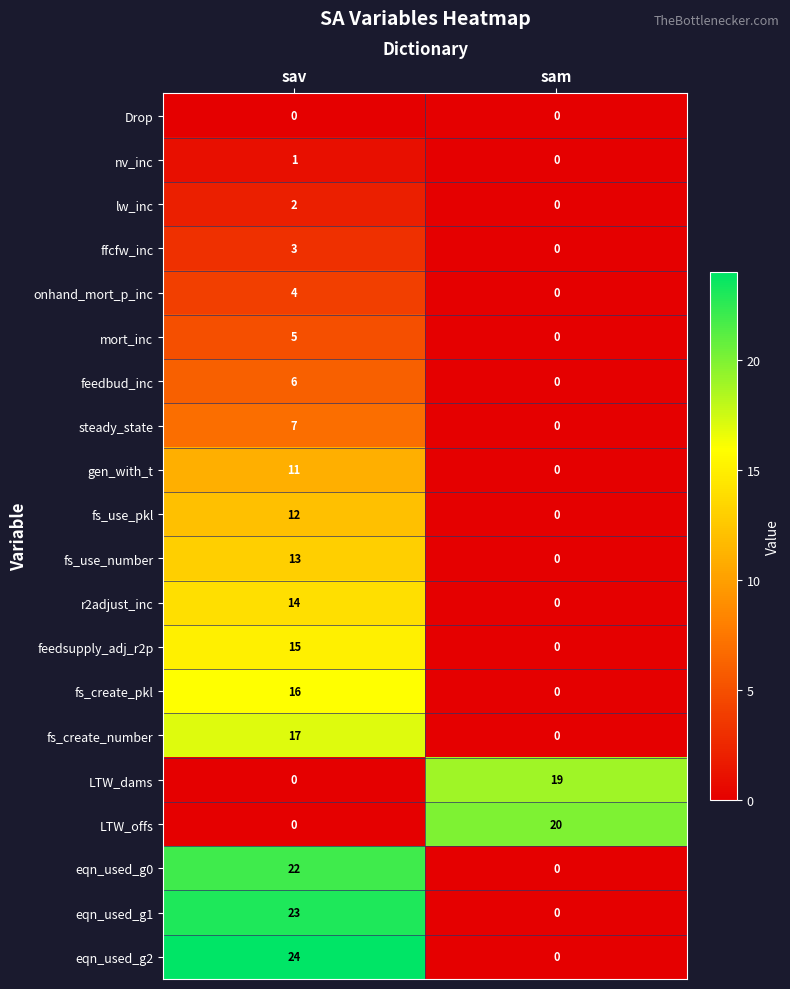

Is it true that fs_create_pkl equals 22 at sav?

False